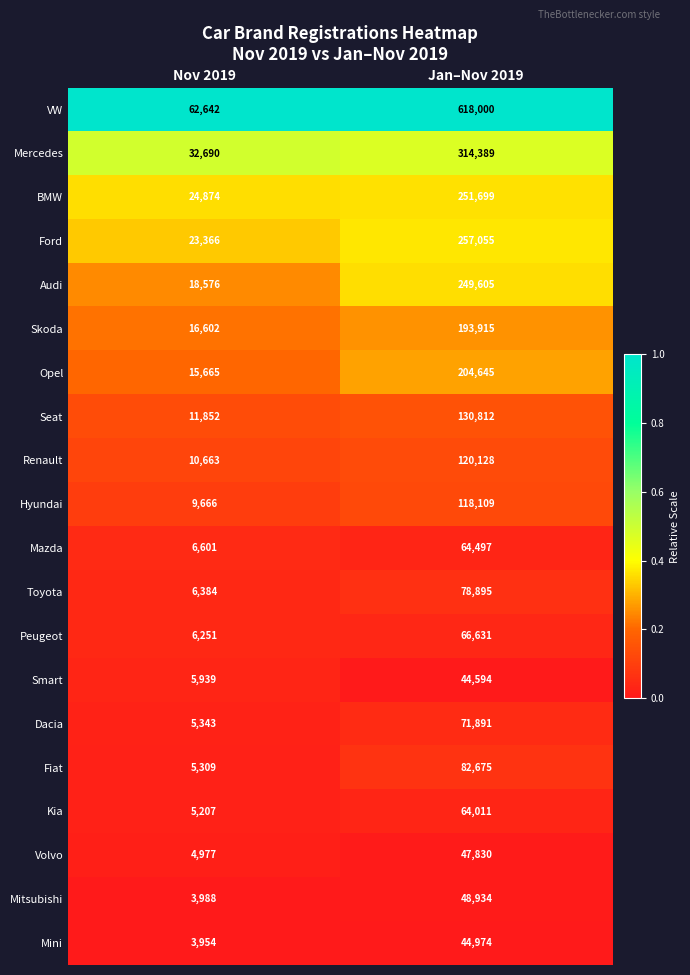

What is the difference between the maximum and minimum values in the Skoda series?

177313